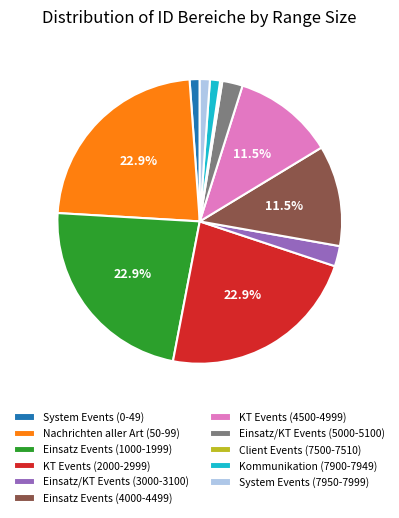

Does System Events (0-49) account for over 50% of the chart?

No